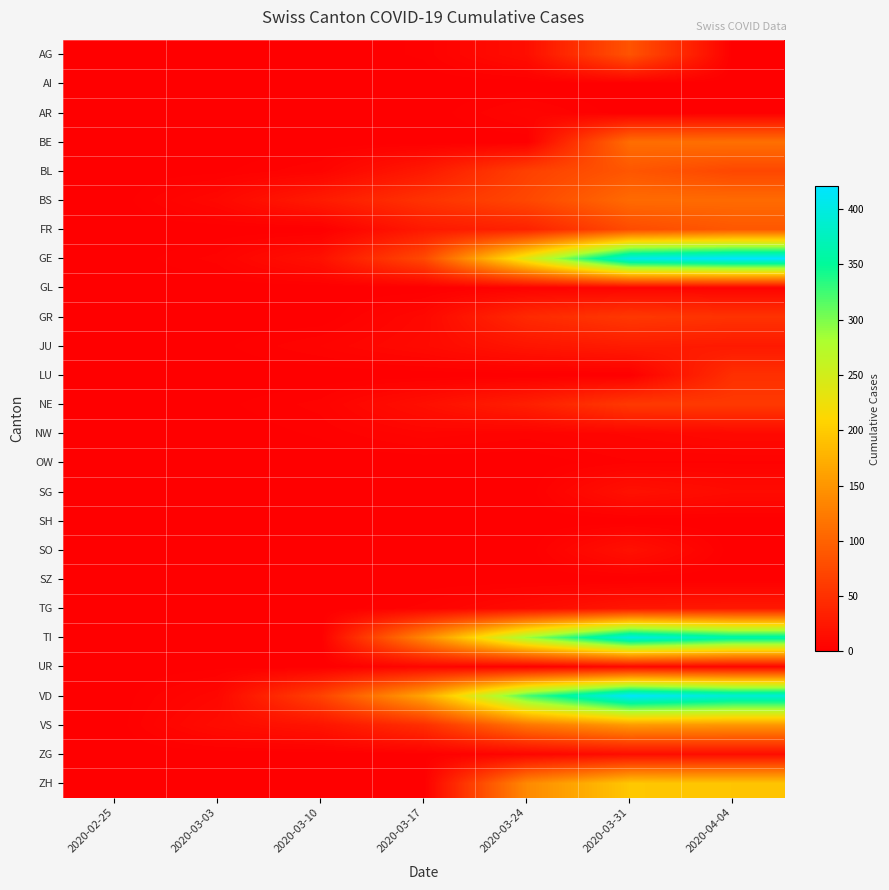

List the series in order of their peak value, highest first.

GE, VD, TI, ZH, VS, BE, BS, FR, BL, AG, NE, GR, LU, JU, TG, SG, SO, ZG, NW, UR, AR, GL, OW, AI, SH, SZ